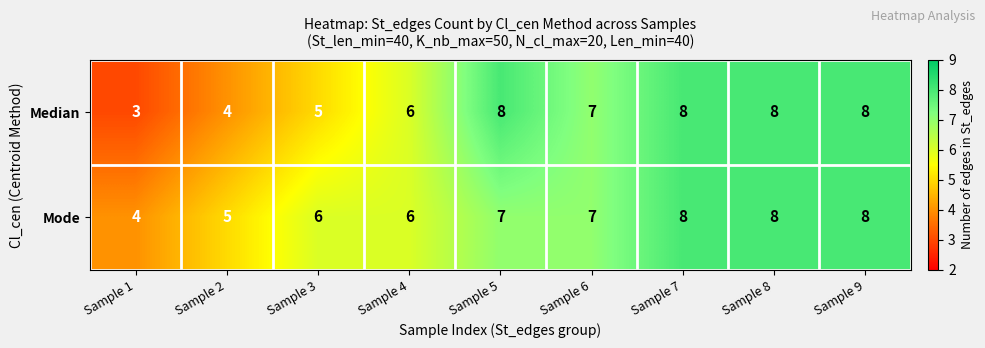

List the series in order of their overall mean, lowest first.

Median, Mode